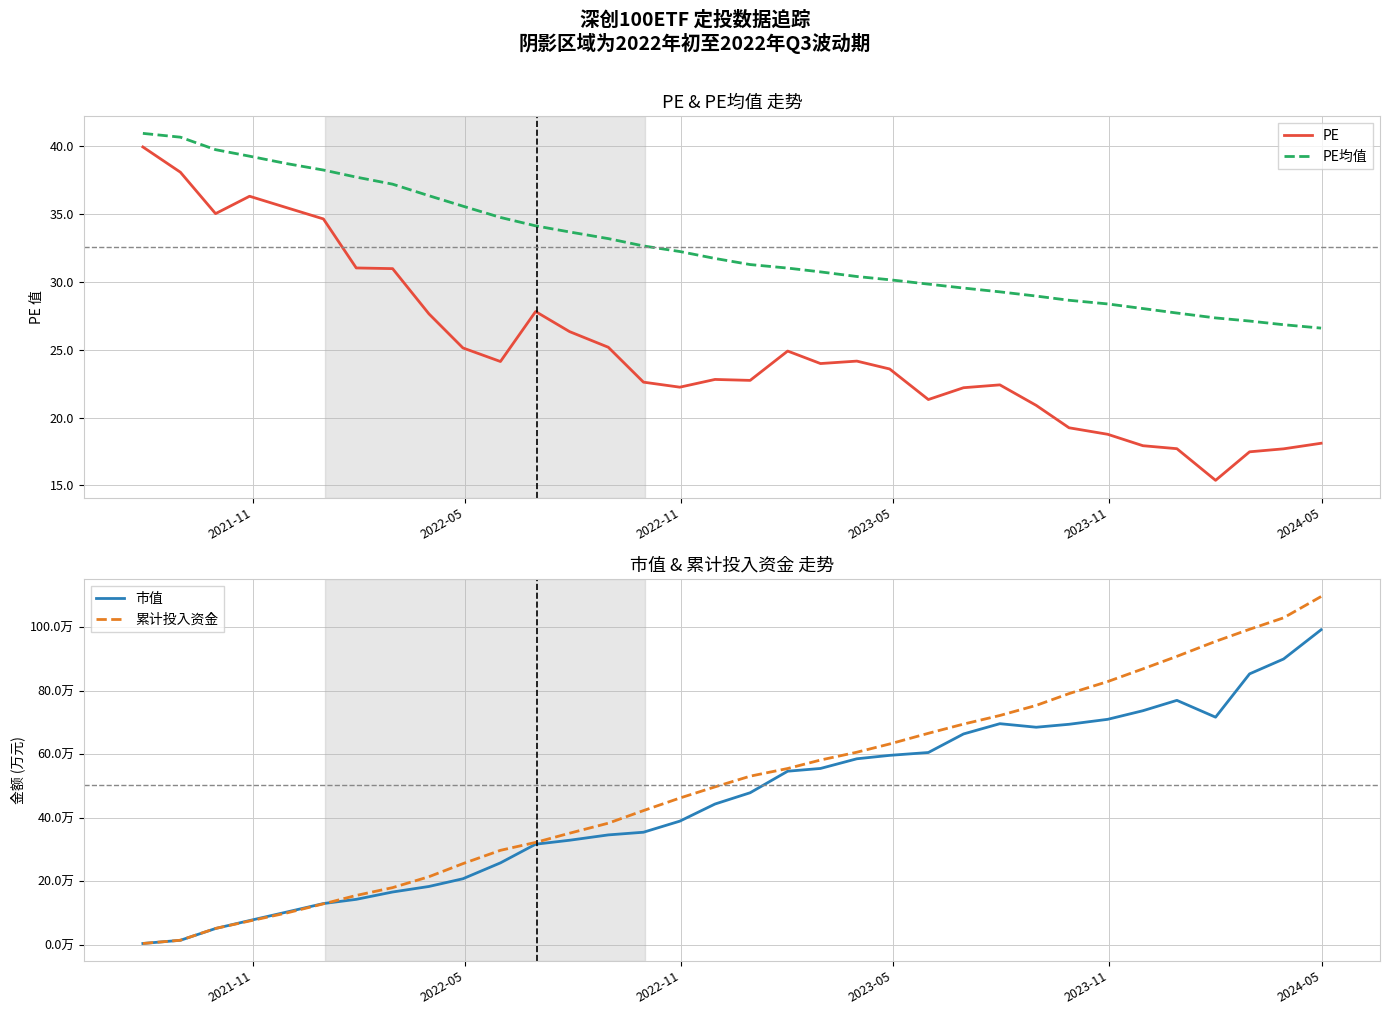

How many categories are shown in the chart?

34